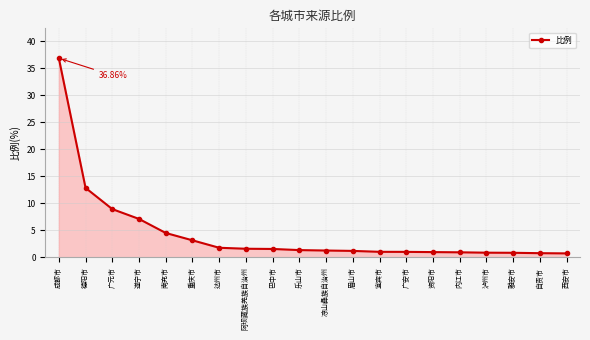

What is the ratio of the value at 德阳市 to the value at 广安市?

12.8